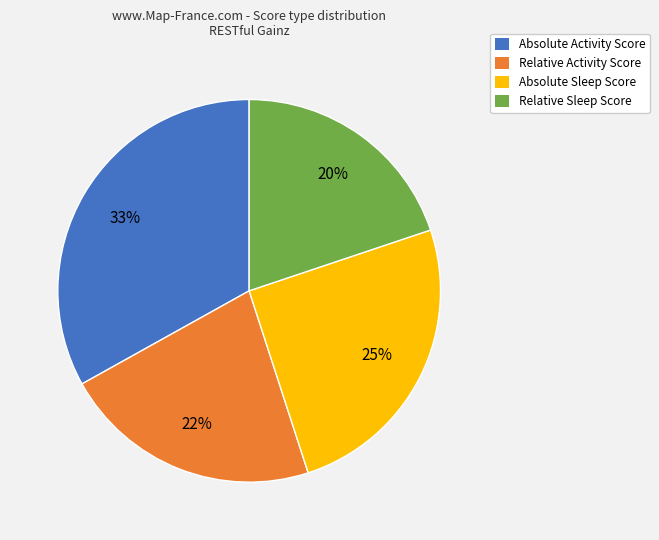

To the nearest percent, what portion does Relative Activity Score represent?

22%